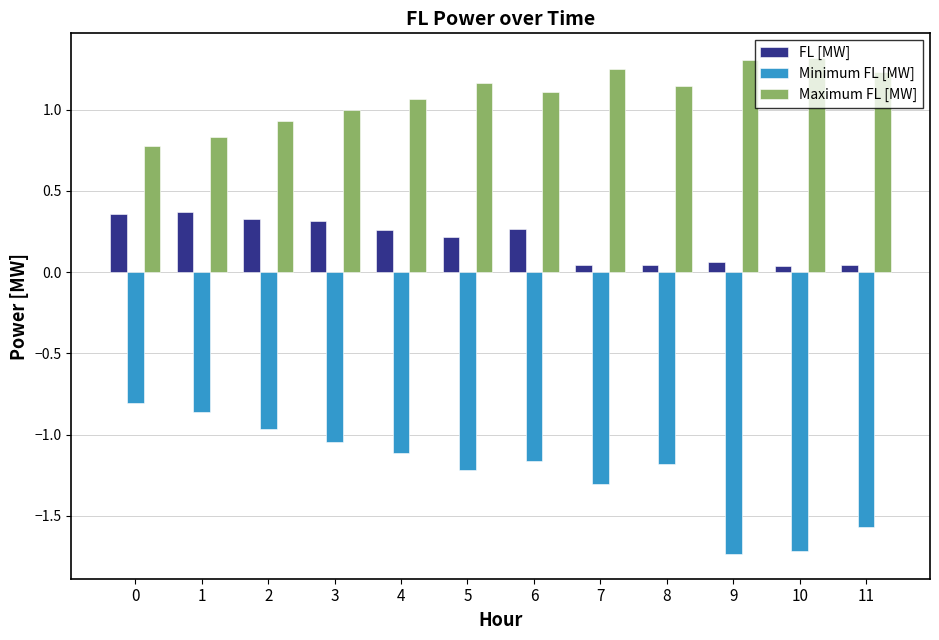

Are the bars horizontal?

No